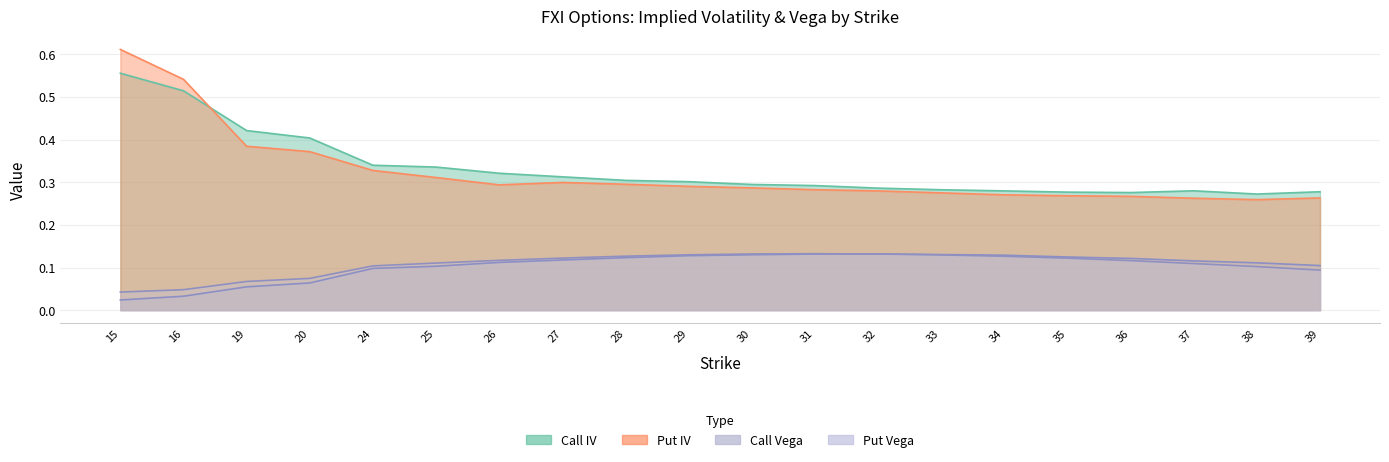

The value of Put Vega at 29 is 0.2. True or false?

False